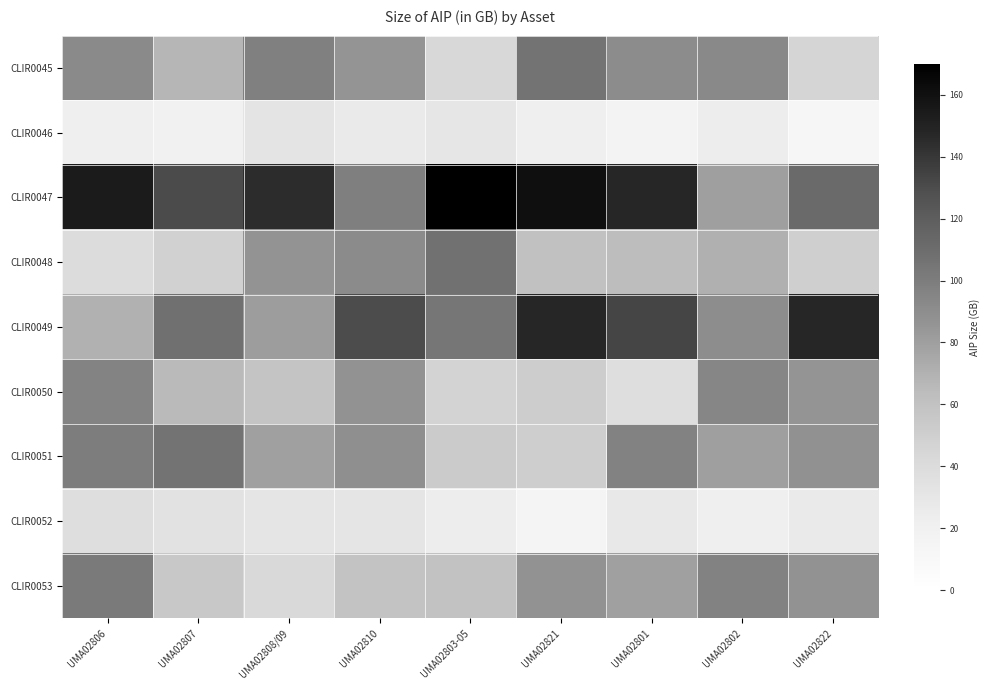

Reading right to left, extract all data points from this chart.

CLIR0045: UMA02822=45.2	UMA02802=92.6	UMA02801=90.8	UMA02821=106.2	UMA02803-05=42.8	UMA02810=86.2	UMA02808/09=97.8	UMA02807=67.6	UMA02806=91.7
CLIR0046: UMA02822=12.9	UMA02802=24.0	UMA02801=16.6	UMA02821=21.5	UMA02803-05=30.2	UMA02810=26.1	UMA02808/09=32.5	UMA02807=19.9	UMA02806=21.7
CLIR0047: UMA02822=111.8	UMA02802=80.3	UMA02801=147.8	UMA02821=161.0	UMA02803-05=170.0	UMA02810=98.8	UMA02808/09=145.4	UMA02807=130.8	UMA02806=153.5
CLIR0048: UMA02822=50.4	UMA02802=70.9	UMA02801=63.6	UMA02821=60.4	UMA02803-05=107.3	UMA02810=91.0	UMA02808/09=86.5	UMA02807=47.8	UMA02806=39.8
CLIR0049: UMA02822=147.7	UMA02802=90.1	UMA02801=133.1	UMA02821=147.8	UMA02803-05=103.9	UMA02810=129.7	UMA02808/09=80.6	UMA02807=108.2	UMA02806=69.9
CLIR0050: UMA02822=85.7	UMA02802=94.7	UMA02801=37.3	UMA02821=51.5	UMA02803-05=47.1	UMA02810=87.0	UMA02808/09=58.0	UMA02807=65.3	UMA02806=96.0
CLIR0051: UMA02822=88.1	UMA02802=80.3	UMA02801=96.6	UMA02821=50.8	UMA02803-05=52.9	UMA02810=88.4	UMA02808/09=79.3	UMA02807=105.9	UMA02806=99.7
CLIR0052: UMA02822=27.2	UMA02802=21.4	UMA02801=28.0	UMA02821=15.9	UMA02803-05=24.0	UMA02810=31.7	UMA02808/09=31.5	UMA02807=33.9	UMA02806=37.8
CLIR0053: UMA02822=87.4	UMA02802=96.4	UMA02801=79.4	UMA02821=87.3	UMA02803-05=59.6	UMA02810=58.7	UMA02808/09=41.9	UMA02807=55.1	UMA02806=101.6